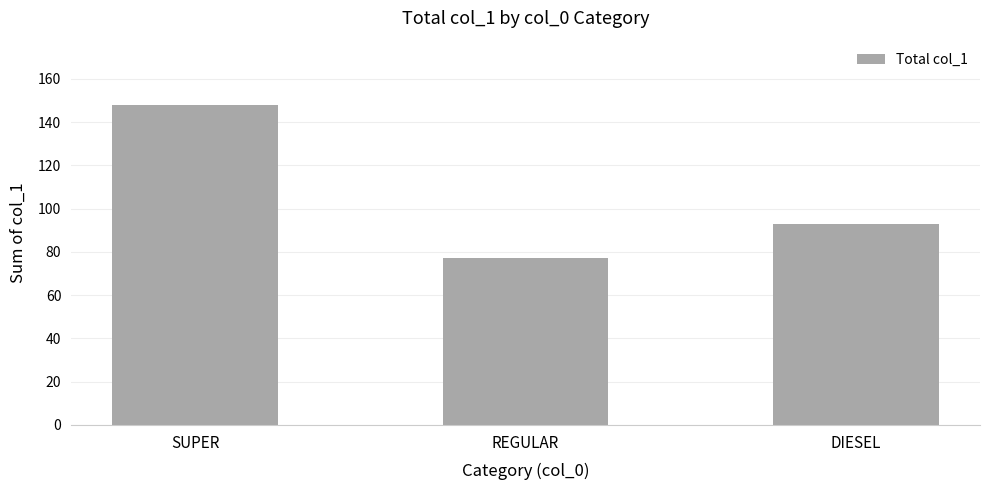

How many categories are shown in the chart?

3